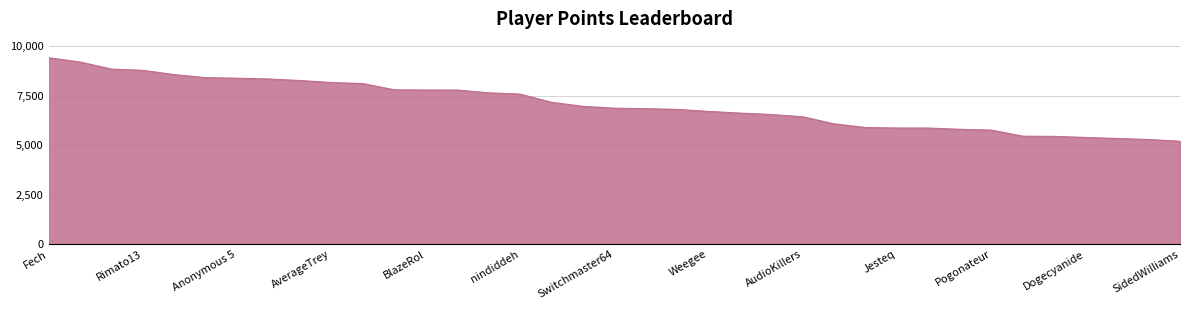

What is the difference between the maximum and minimum values?

4210